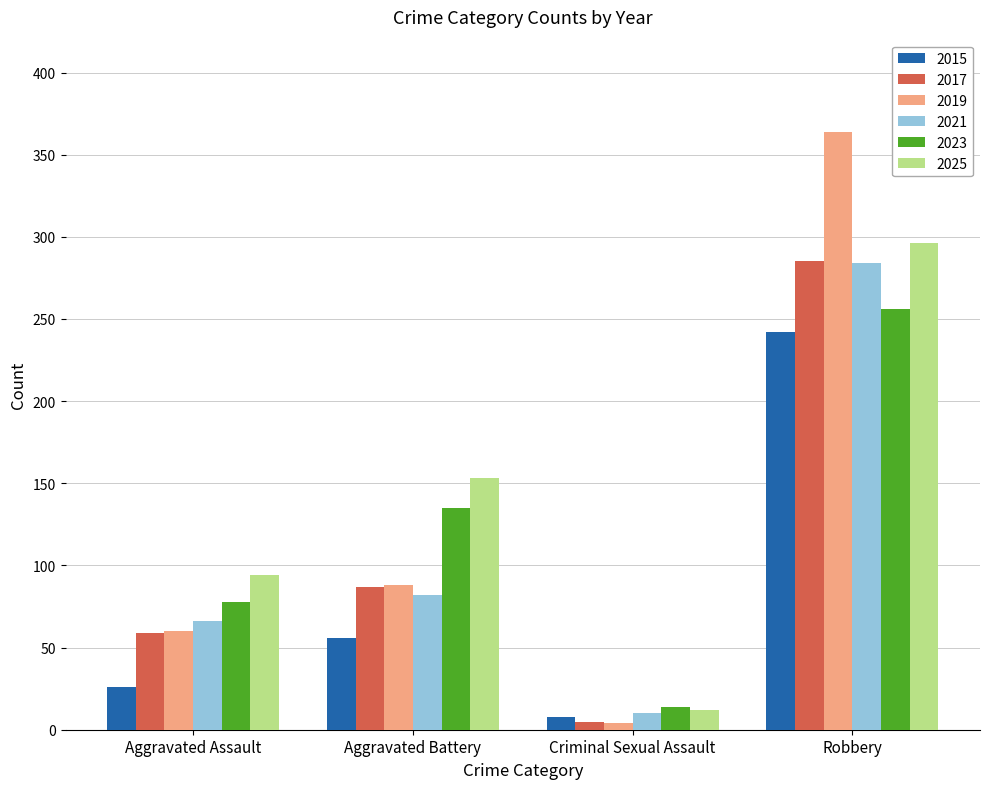

At which category does the chart reach its minimum across all series?

Criminal Sexual Assault